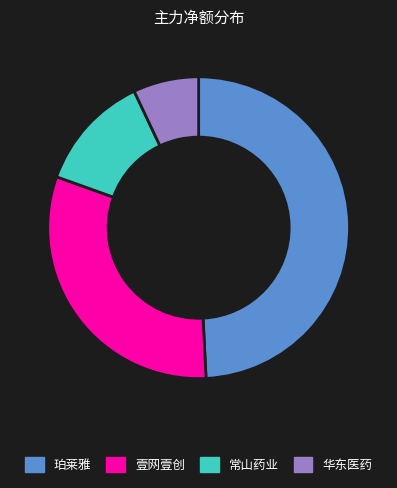

Does 珀莱雅 represent more than half of the total?

No